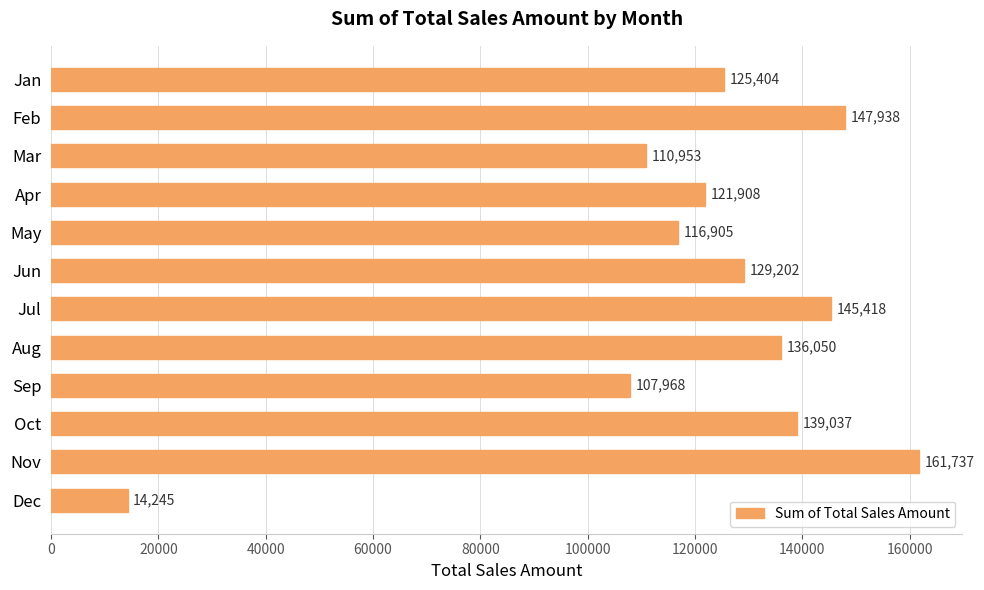

What is the value of the 10th bar from the top?

139037.2